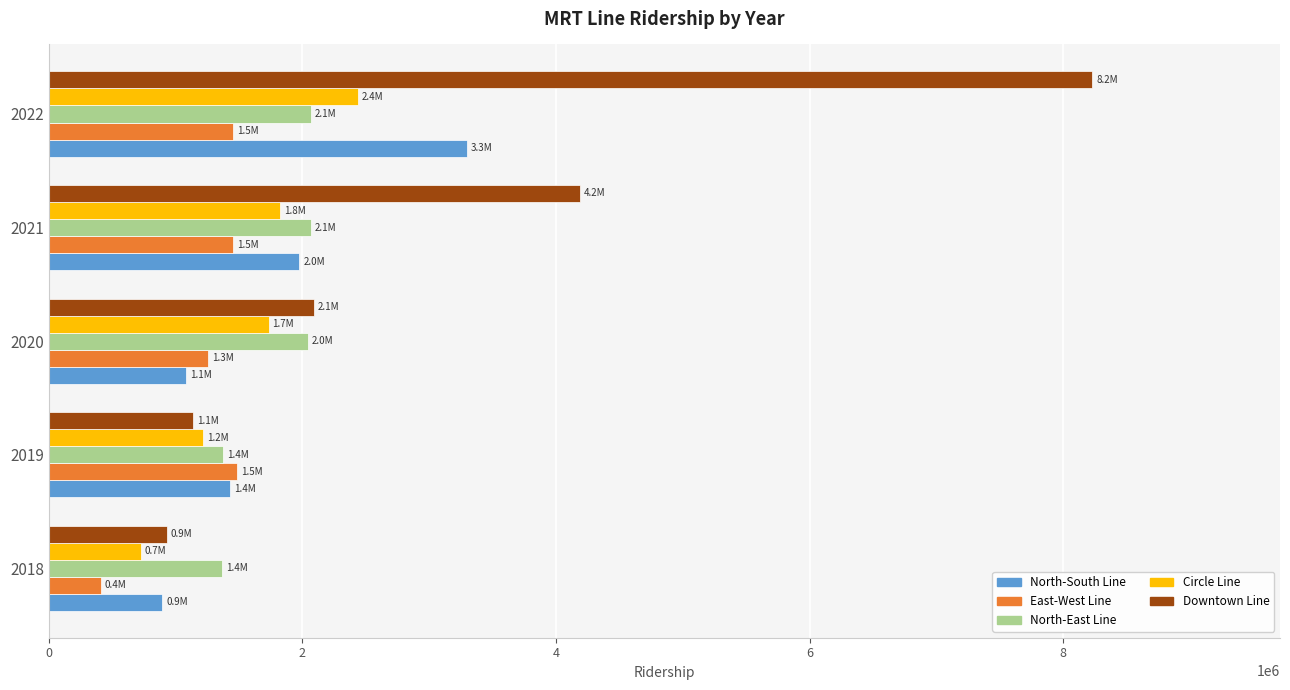

Which series has the largest range (max minus min)?

Downtown Line